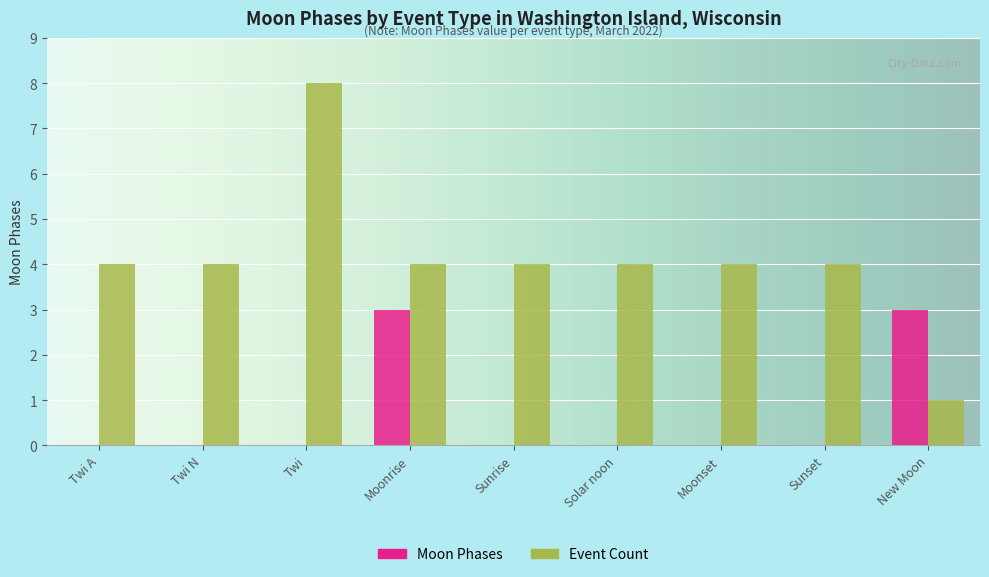

Reading left to right, extract all data points from this chart.

Moon Phases: Twi A=0	Twi N=0	Twi=0	Moonrise=3	Sunrise=0	Solar noon=0	Moonset=0	Sunset=0	New Moon=3
Event Count: Twi A=4	Twi N=4	Twi=8	Moonrise=4	Sunrise=4	Solar noon=4	Moonset=4	Sunset=4	New Moon=1